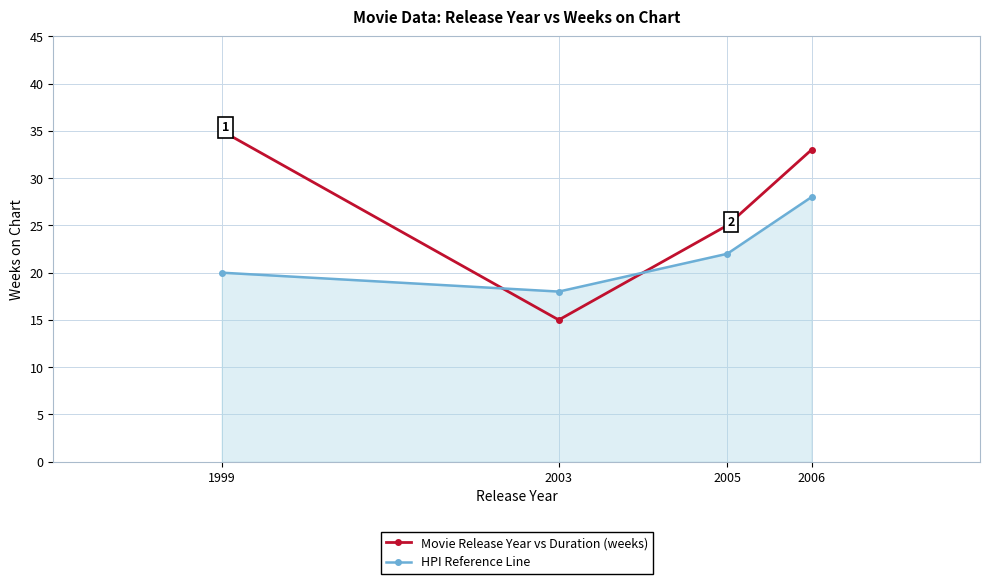

What is the highest value of the HPI Reference Line series?

28